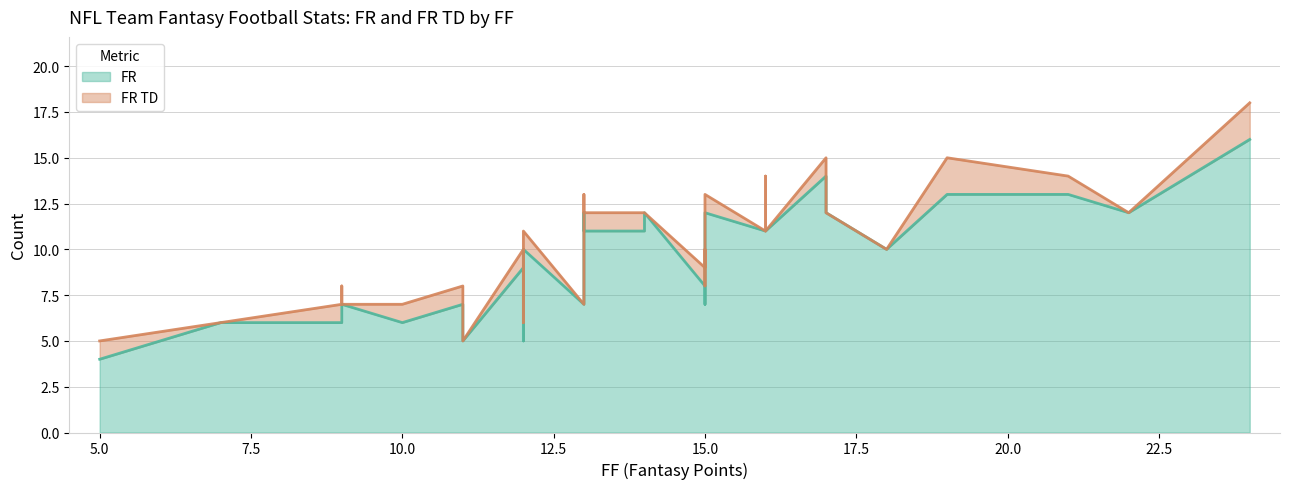

True or false: FR TD has more than 0 interior local peaks.

True